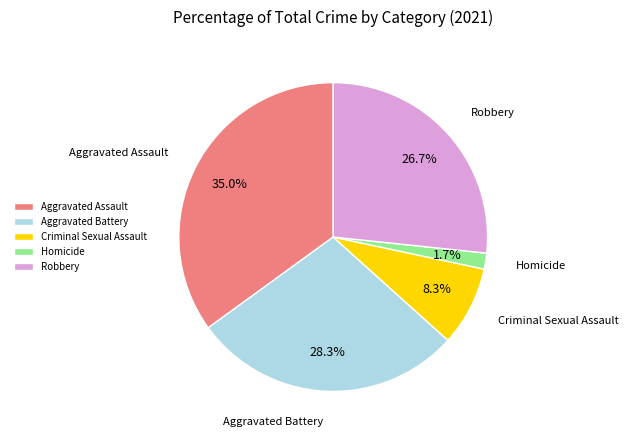

To the nearest percent, what is the average slice percentage?

20%